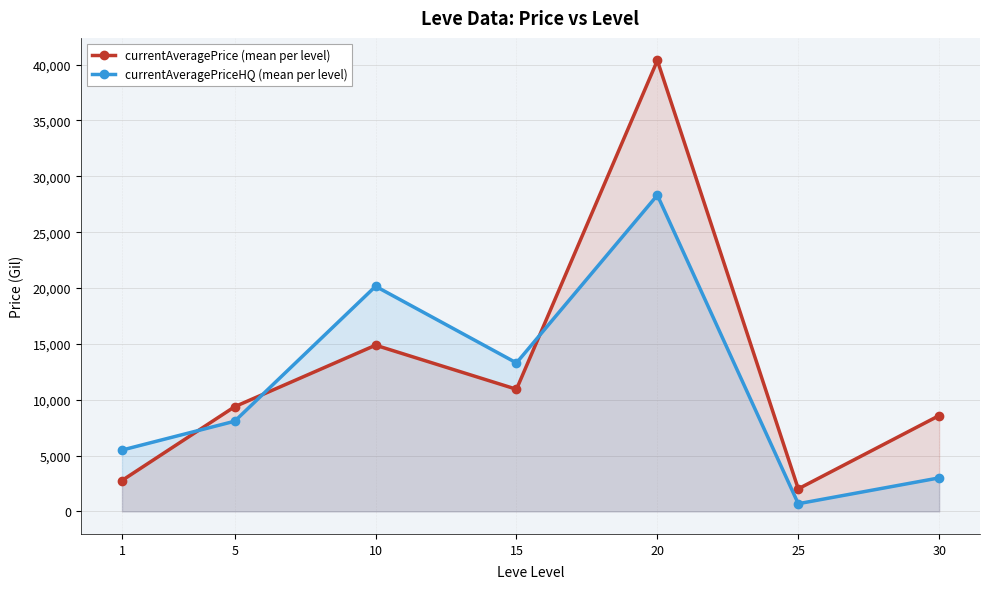

At which label is currentAveragePriceHQ (mean per level) closest to 14499?

15